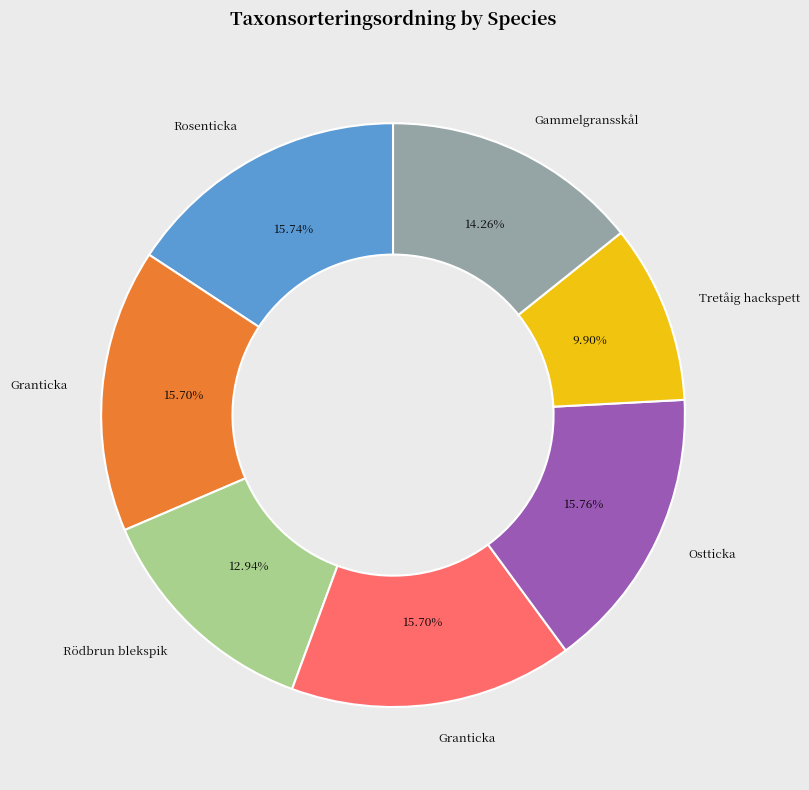

Does any single category account for the majority?

No